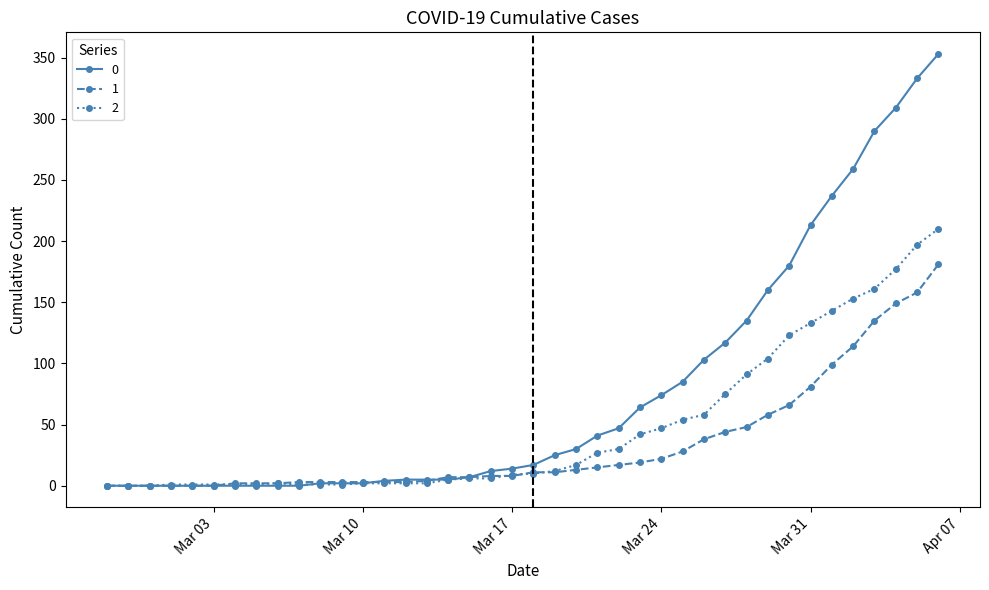

Rank the series by their maximum value, from highest to lowest.

0, 2, 1